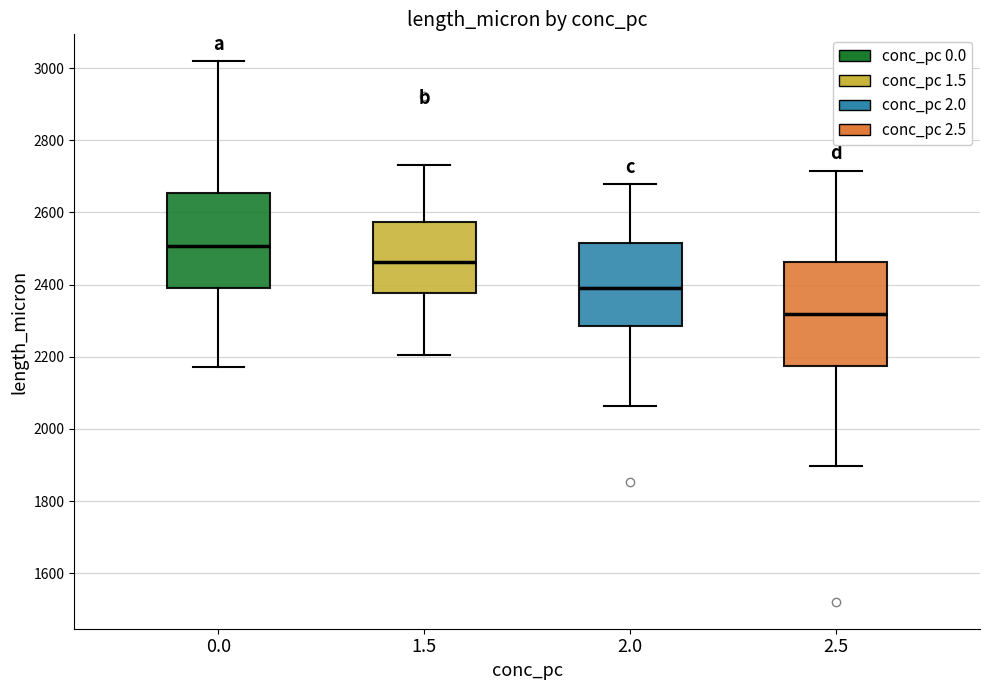

Reading left to right, read every box against the y-axis: the position of its median line, the range the box covers, and the ends of its whiskers. The values are not printed on the chart, so give them approximately, as read against the axis.

0.0: median 2500, box 2380 to 2660, whiskers 2180 to 3020
1.5: median 2460, box 2380 to 2580, whiskers 2200 to 2740
2.0: median 2380, box 2280 to 2520, whiskers 2060 to 2680
2.5: median 2320, box 2180 to 2460, whiskers 1900 to 2720